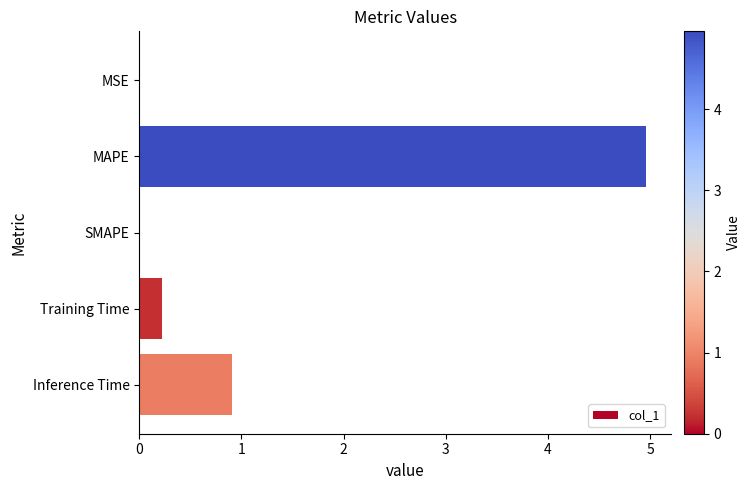

The chart shows a value of 5.0 at MAPE. True or false?

True